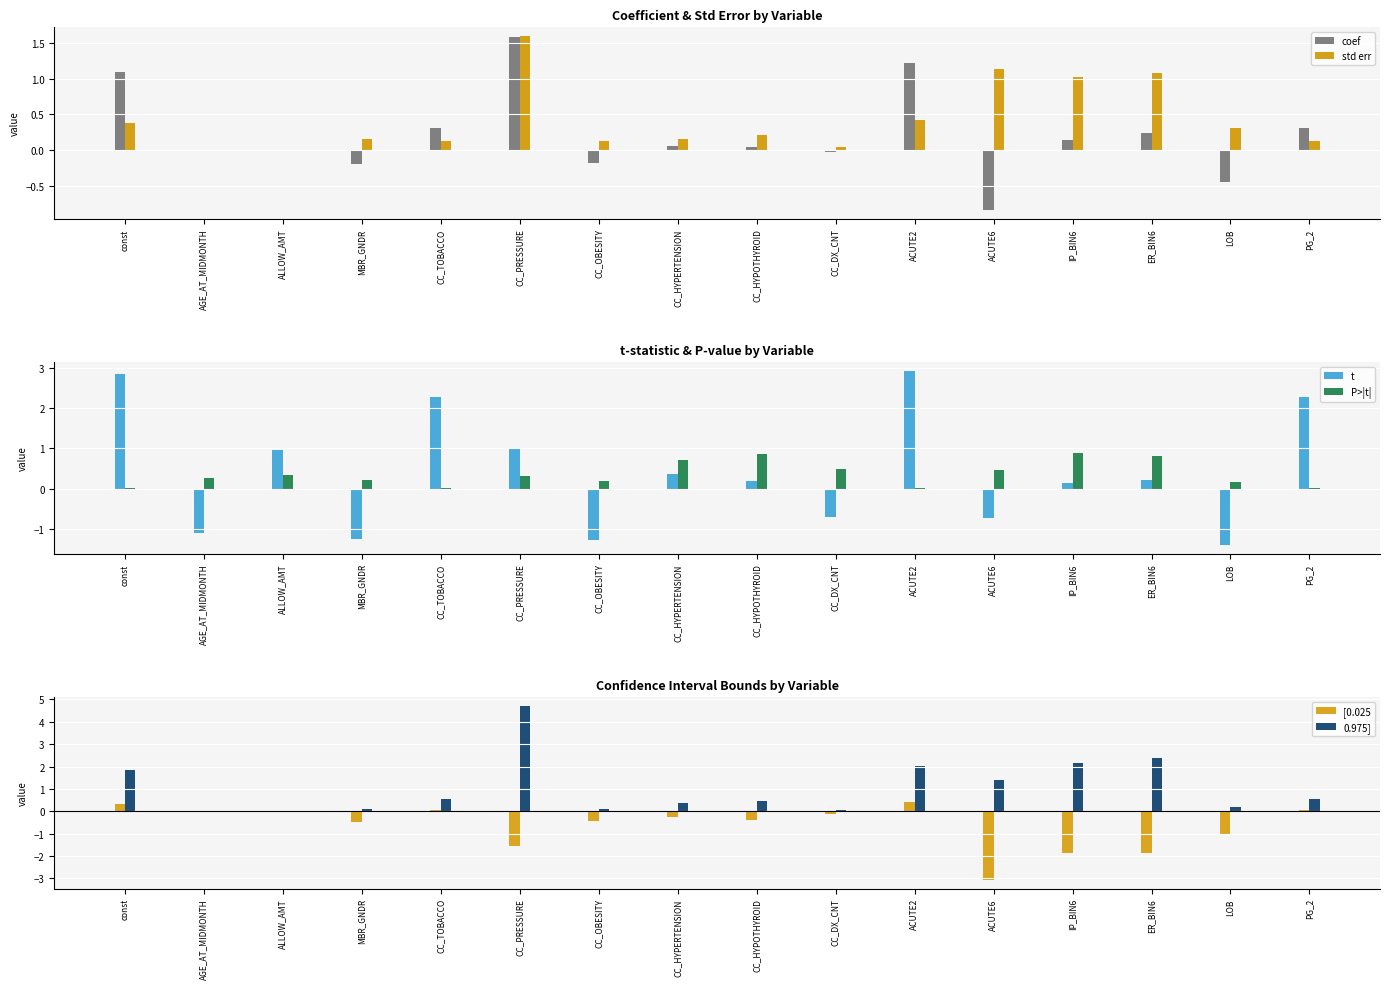

What is the difference between the second highest and minimum values in the std err series?

1.1